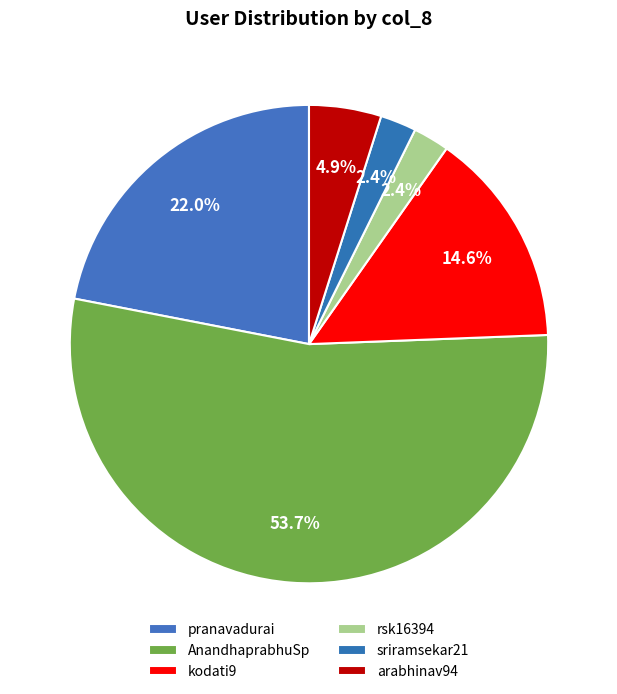

How many segments does this pie chart have?

6